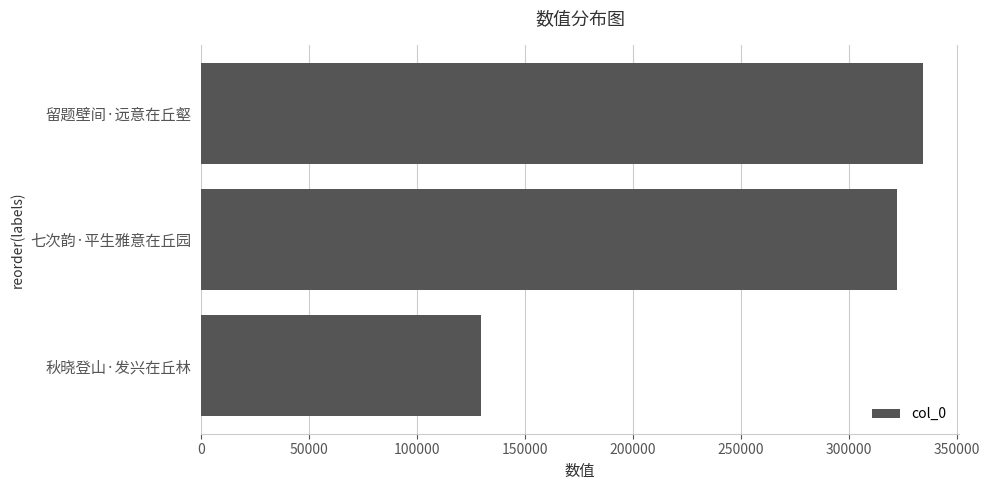

Reading bottom to top, list all the values displayed in this chart.

秋晓登山·发兴在丘林=129767	七次韵·平生雅意在丘园=322097	留题壁间·远意在丘壑=334209